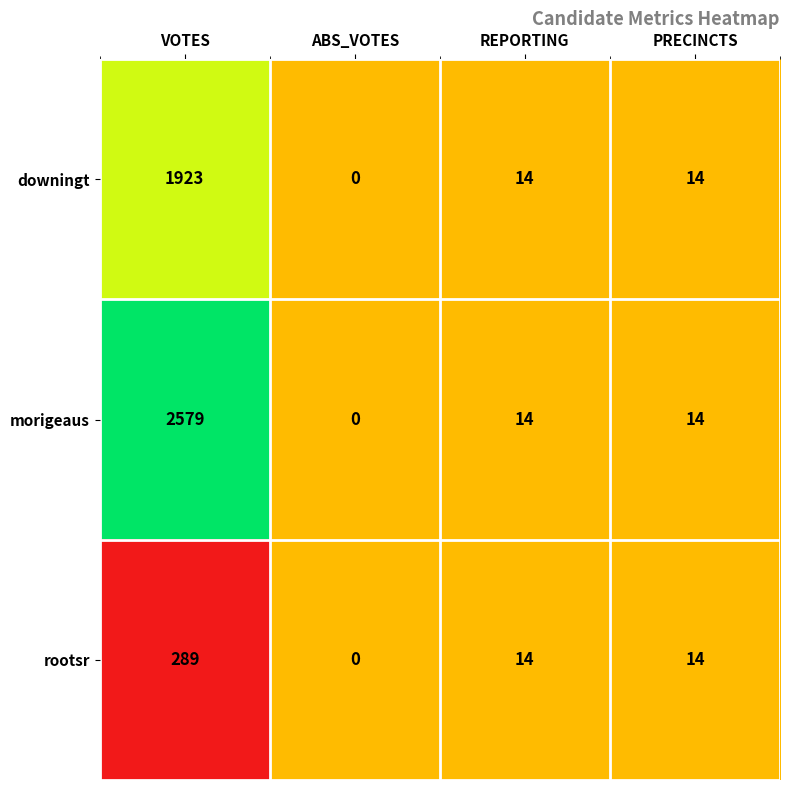

Rank the series by their maximum value, from lowest to highest.

rootsr, downingt, morigeaus